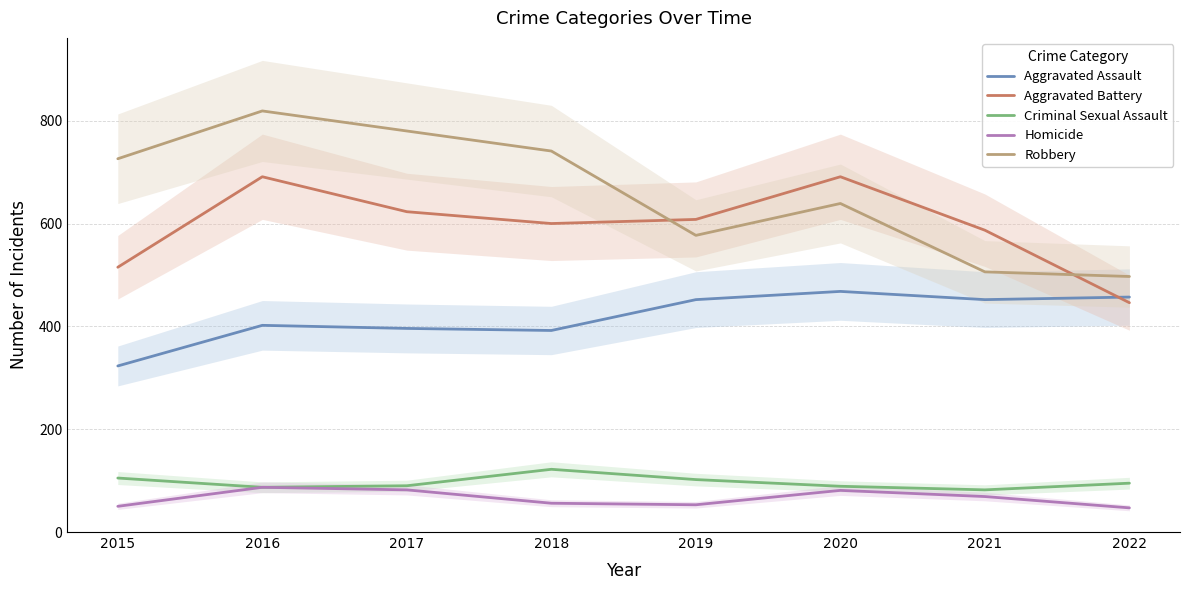

How many values in the Homicide series are below 69?

4